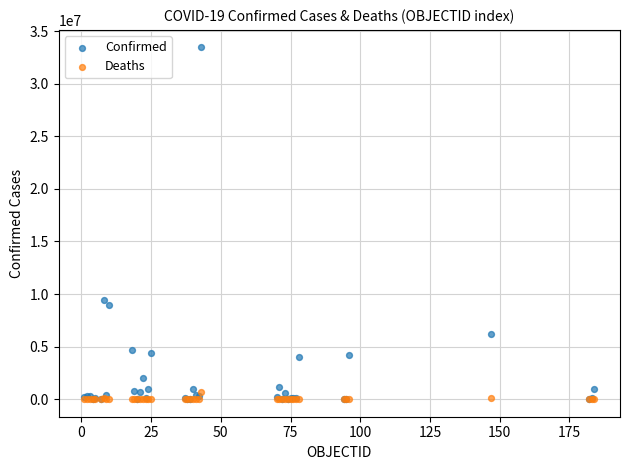

Which series has the widest spread of Y values?

Confirmed